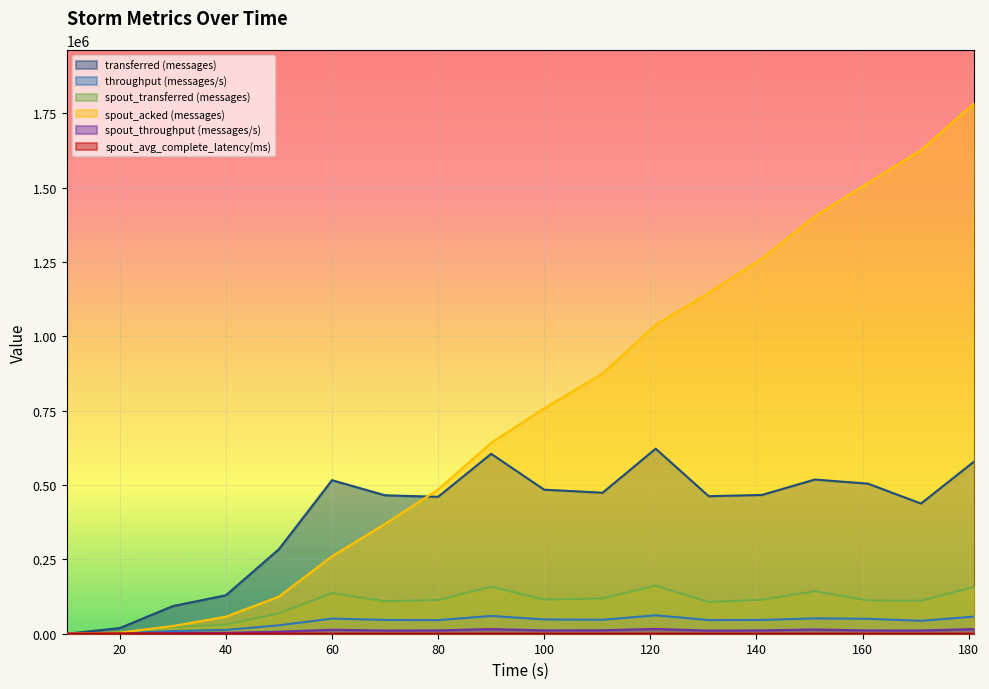

Which series has the largest total across all categories?

spout_acked (messages)